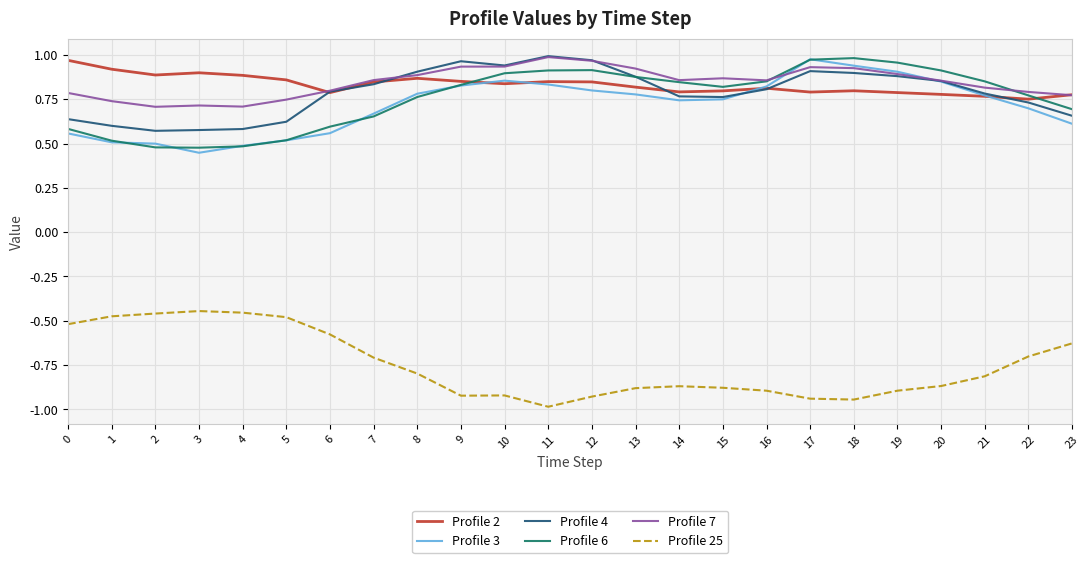

At how many categories does at least one series exceed 0?

24